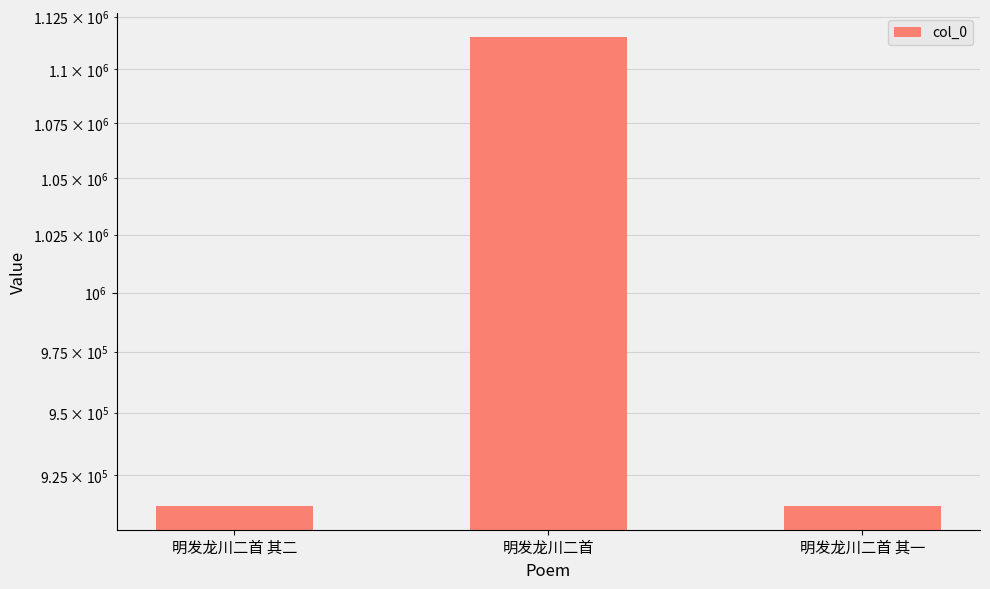

At which category does the chart reach its minimum across all series?

明发龙川二首 其二